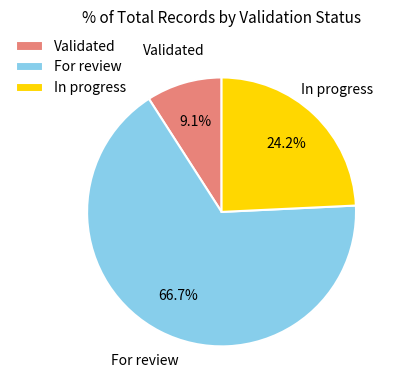

To the nearest percent, what portion does In progress represent?

24%